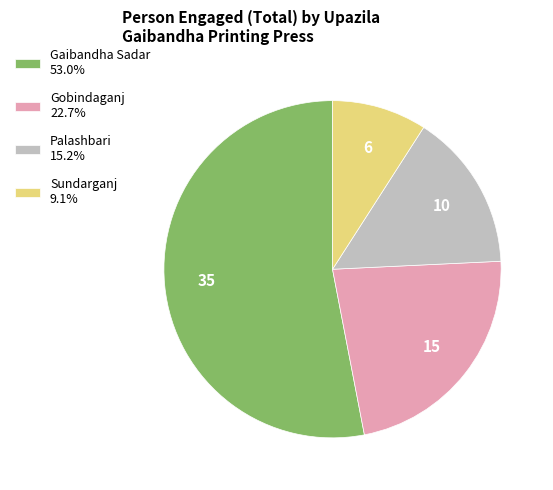

Count the number of slices in the pie.

4